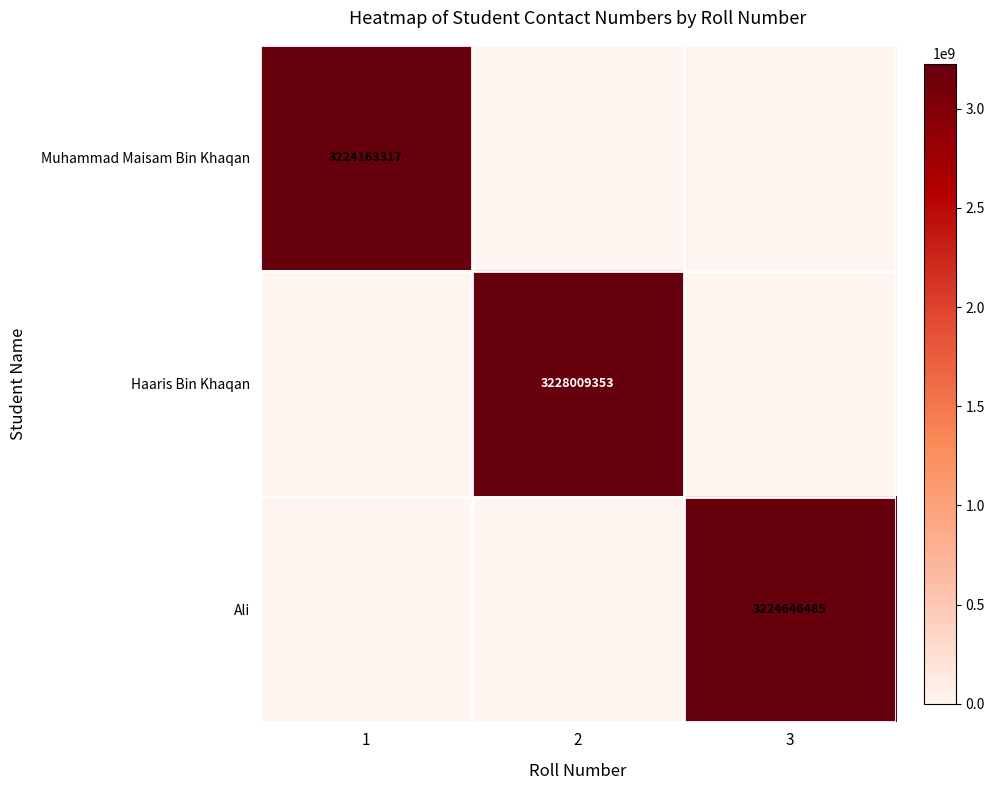

True or false: Muhammad Maisam Bin Khaqan has a value of 921929003 at 1.

False